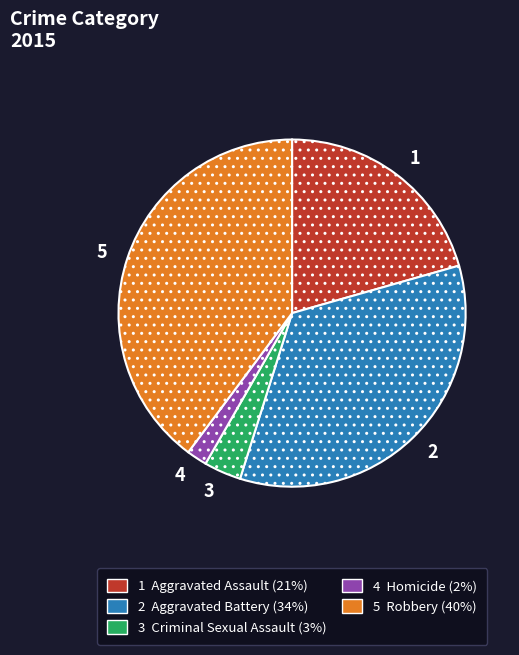

Does any single category account for the majority?

No